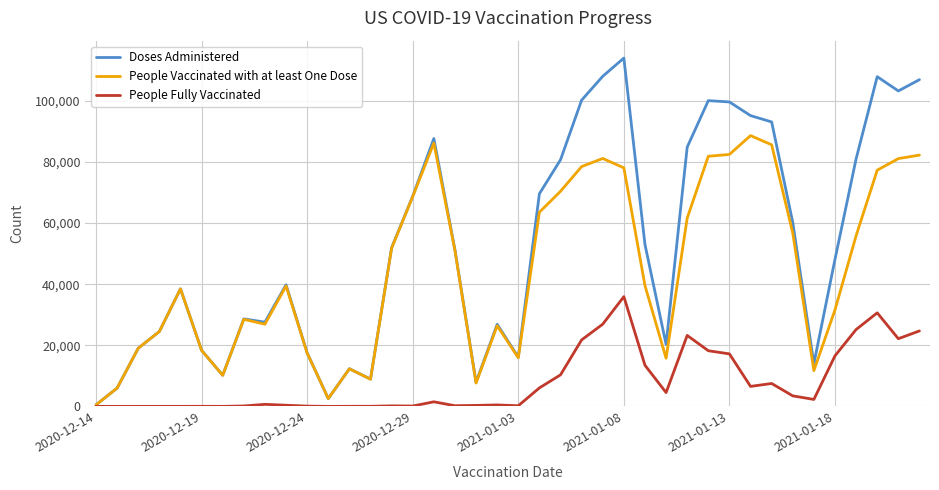

Rank the series by their average value, from highest to lowest.

Doses Administered, People Vaccinated with at least One Dose, People Fully Vaccinated